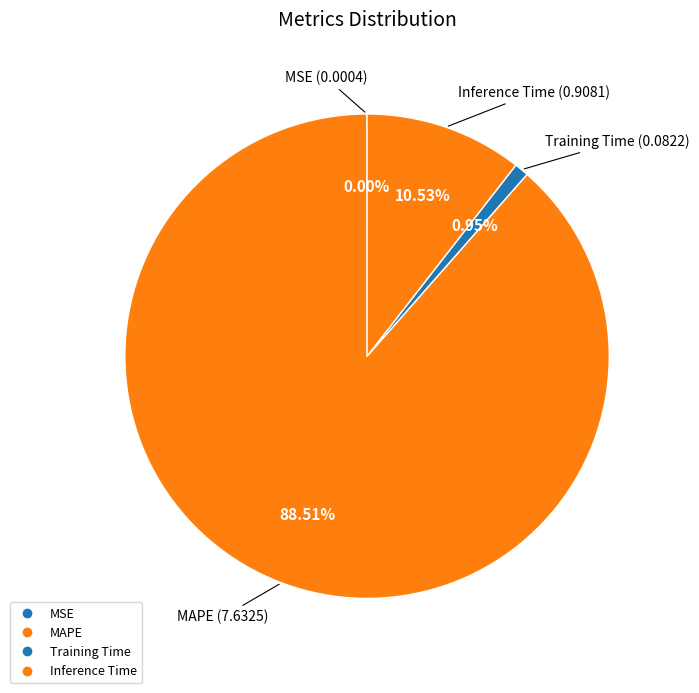

Is there any slice that represents more than half of the pie?

Yes